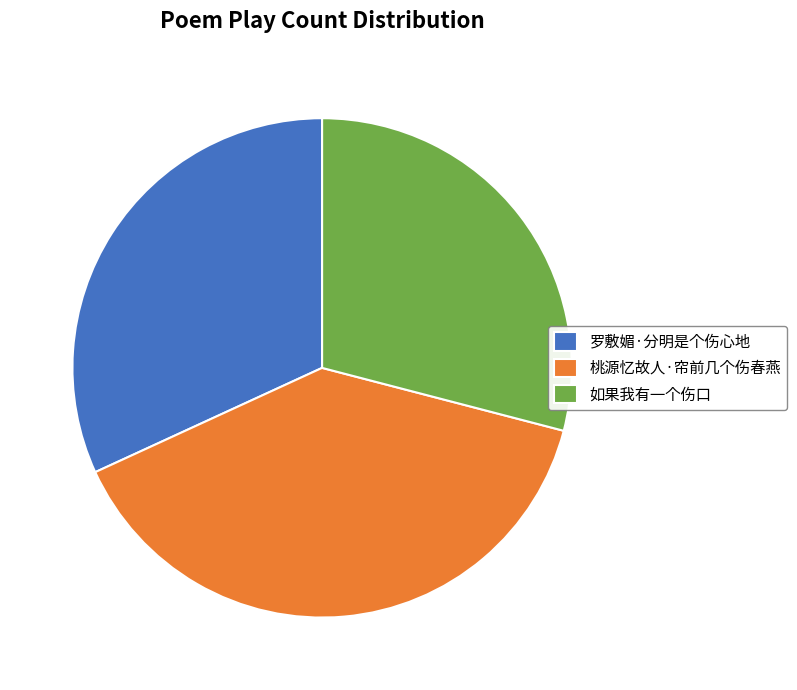

Is it true that 桃源忆故人·帘前几个伤春燕 is 39% of the pie?

True